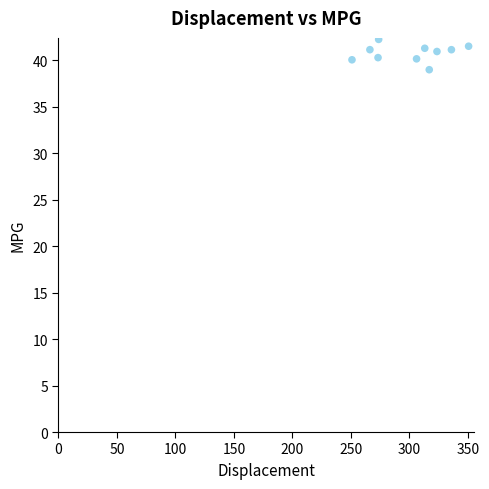

What is the average X value?

301.0